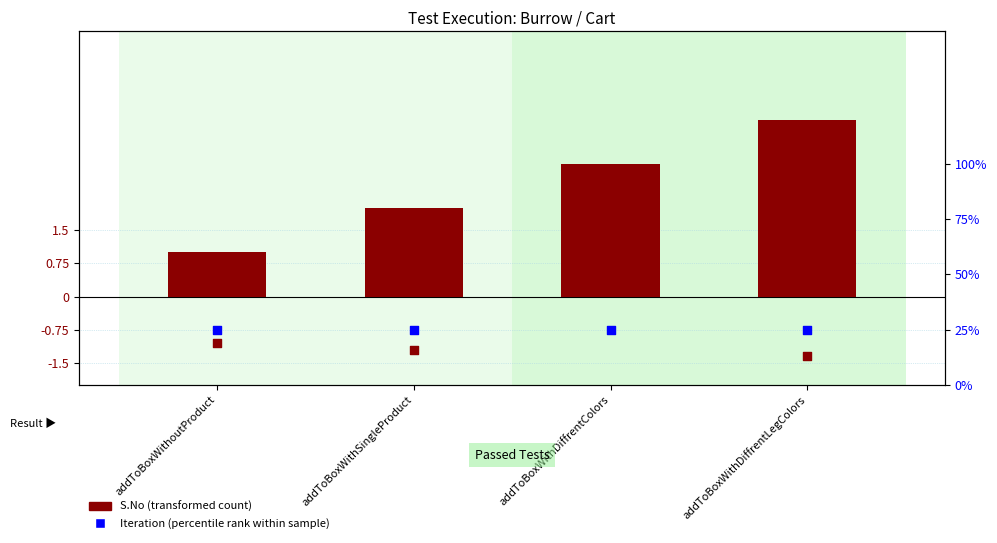

At which category is the sum across all series the highest?

addToBoxWithDiffrentLegColors